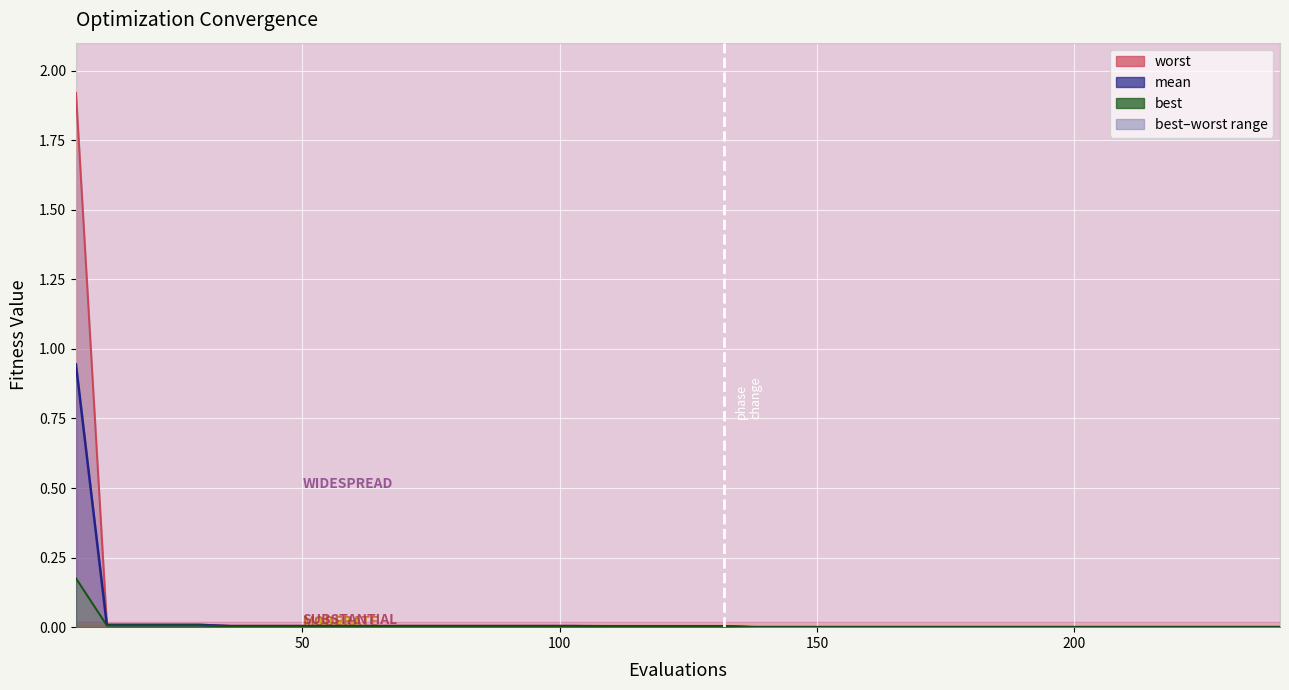

What is the greatest value displayed?

1.9